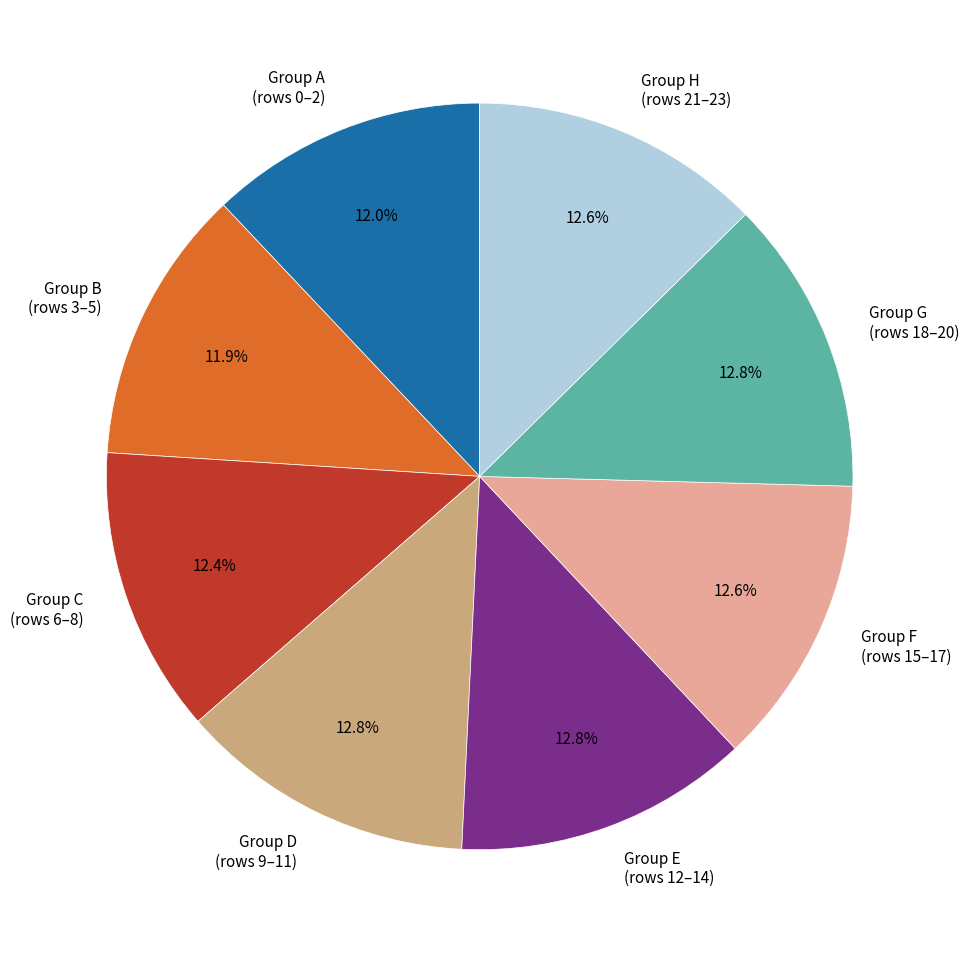

What percentage do Group G (rows 18–20) and Group B (rows 3–5) together represent?

24.7%